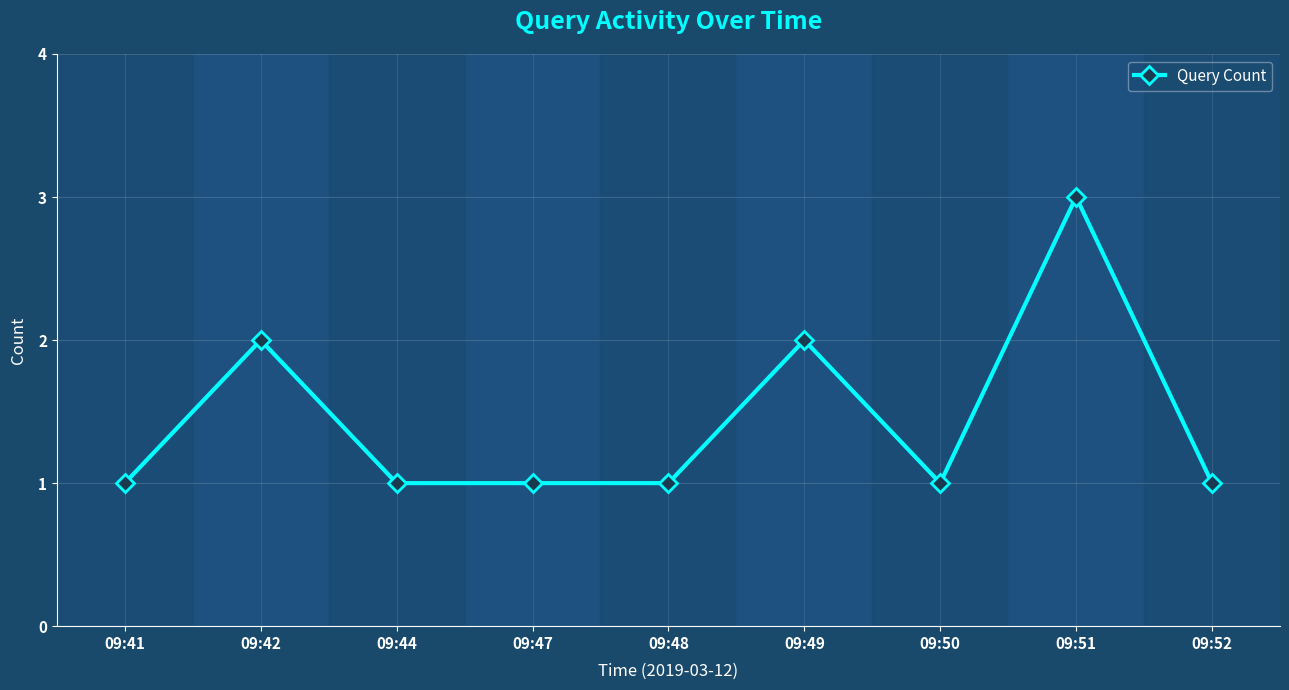

What is the value of the 4th point from the left?

1